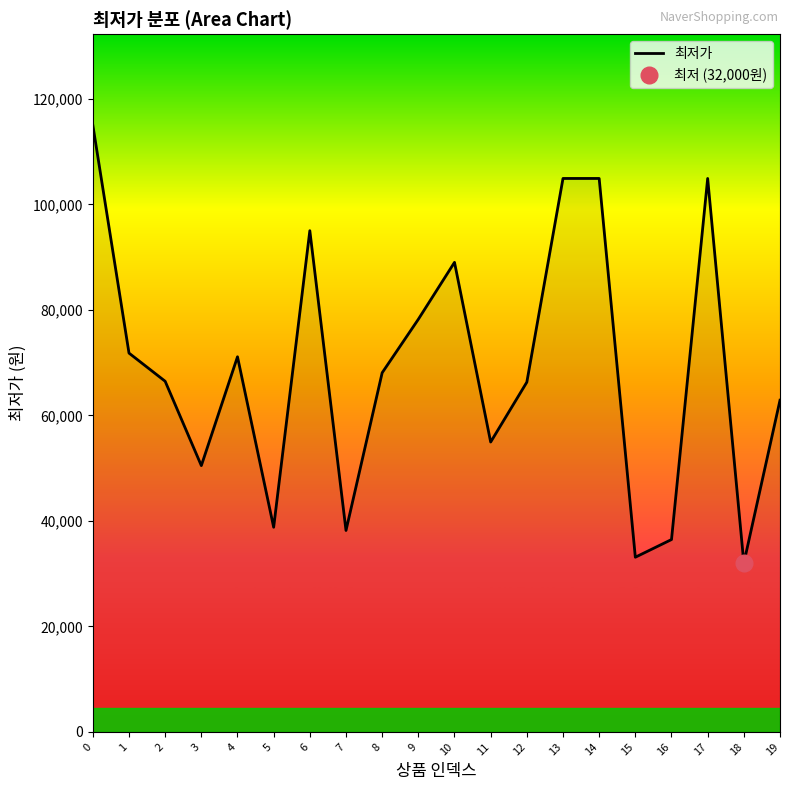

The value at 18 is 48247. True or false?

False